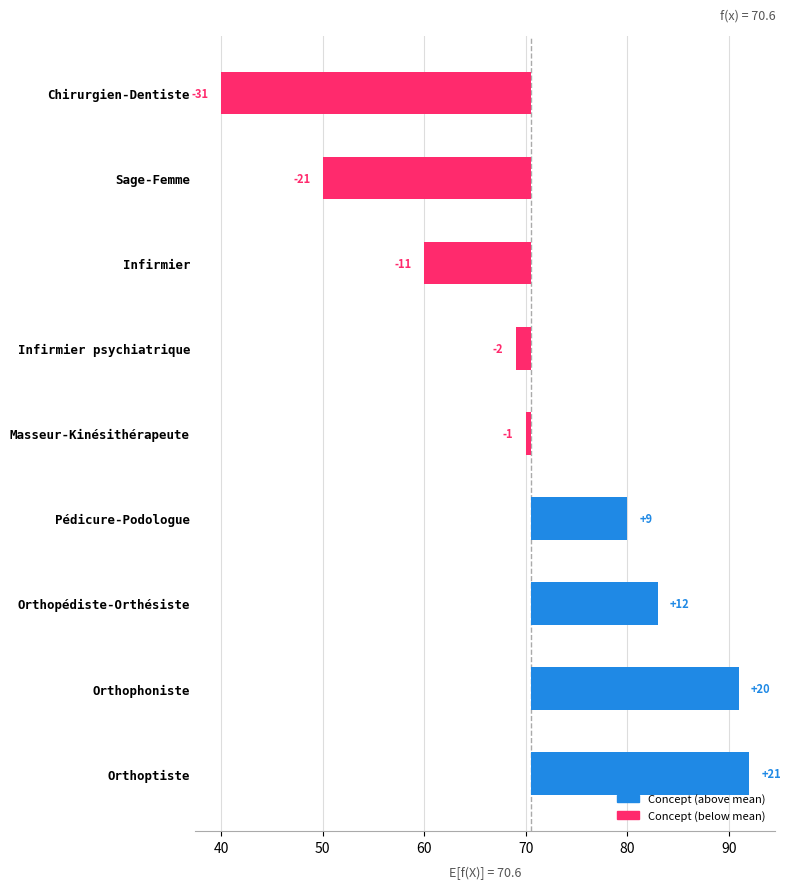

What is the maximum value shown in the chart?

21.4